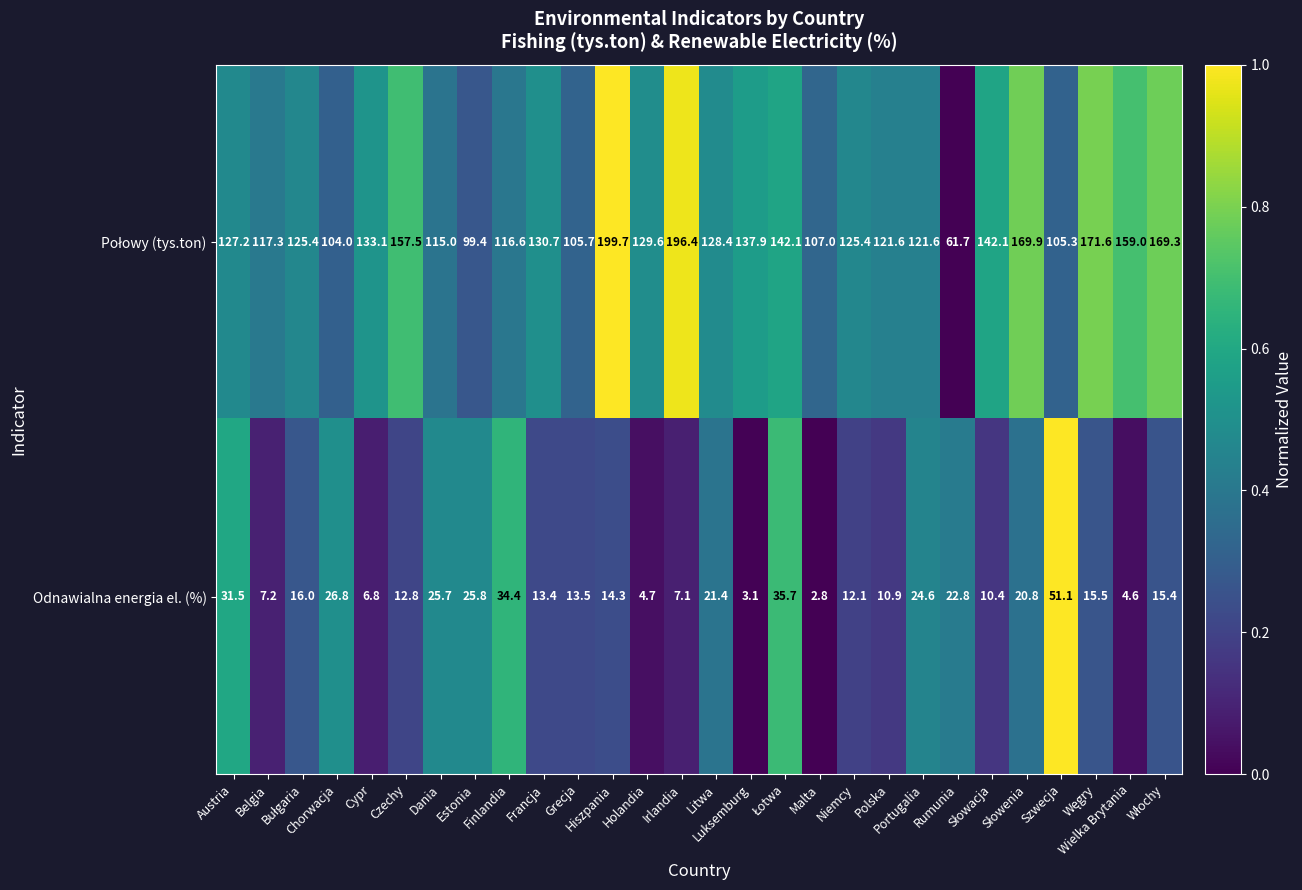

What is the sum of all Odnawialna energia el. (%) values?

491.2